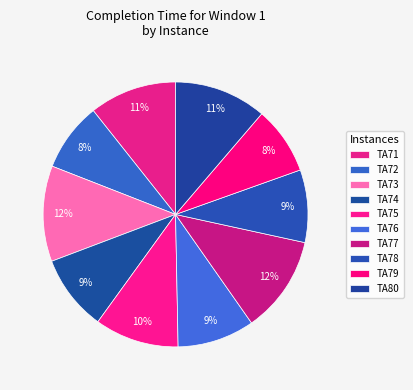

To the nearest percent, what is the combined percentage of TA72 and TA71?

19%